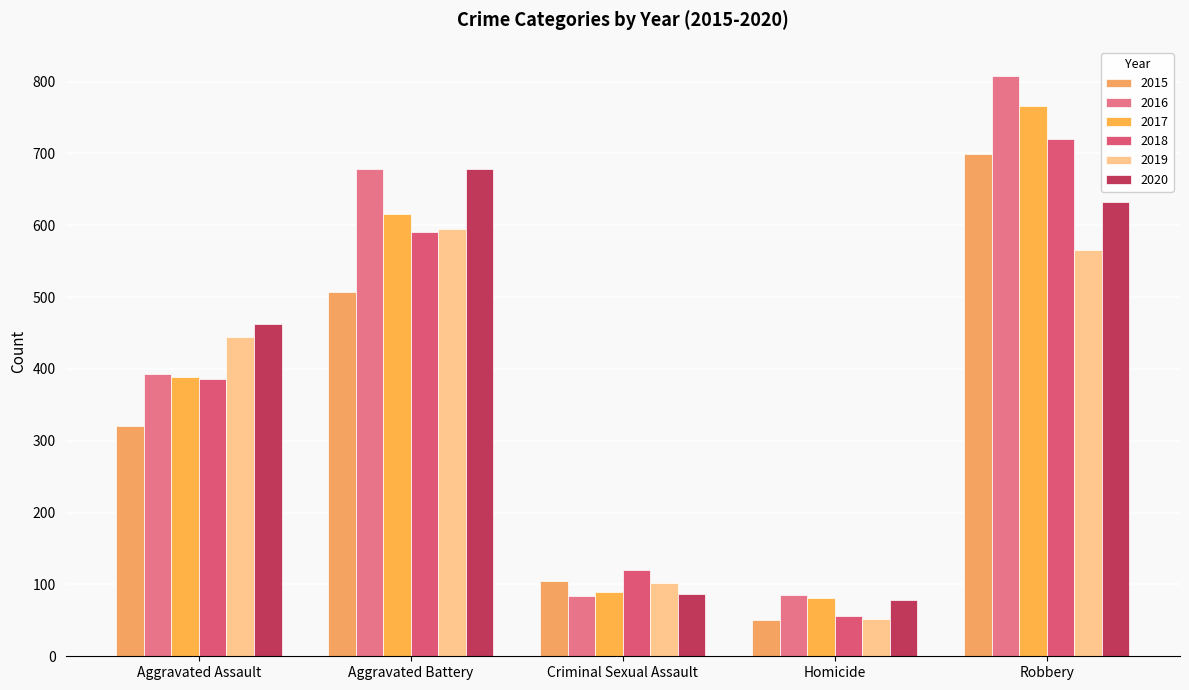

Which category has the highest value across all series?

Robbery